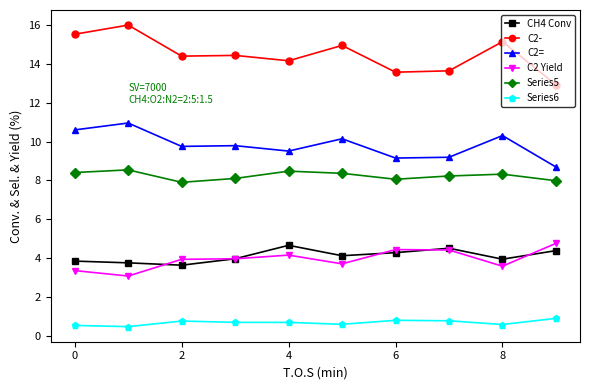

What is the maximum value shown in the chart?

16.0